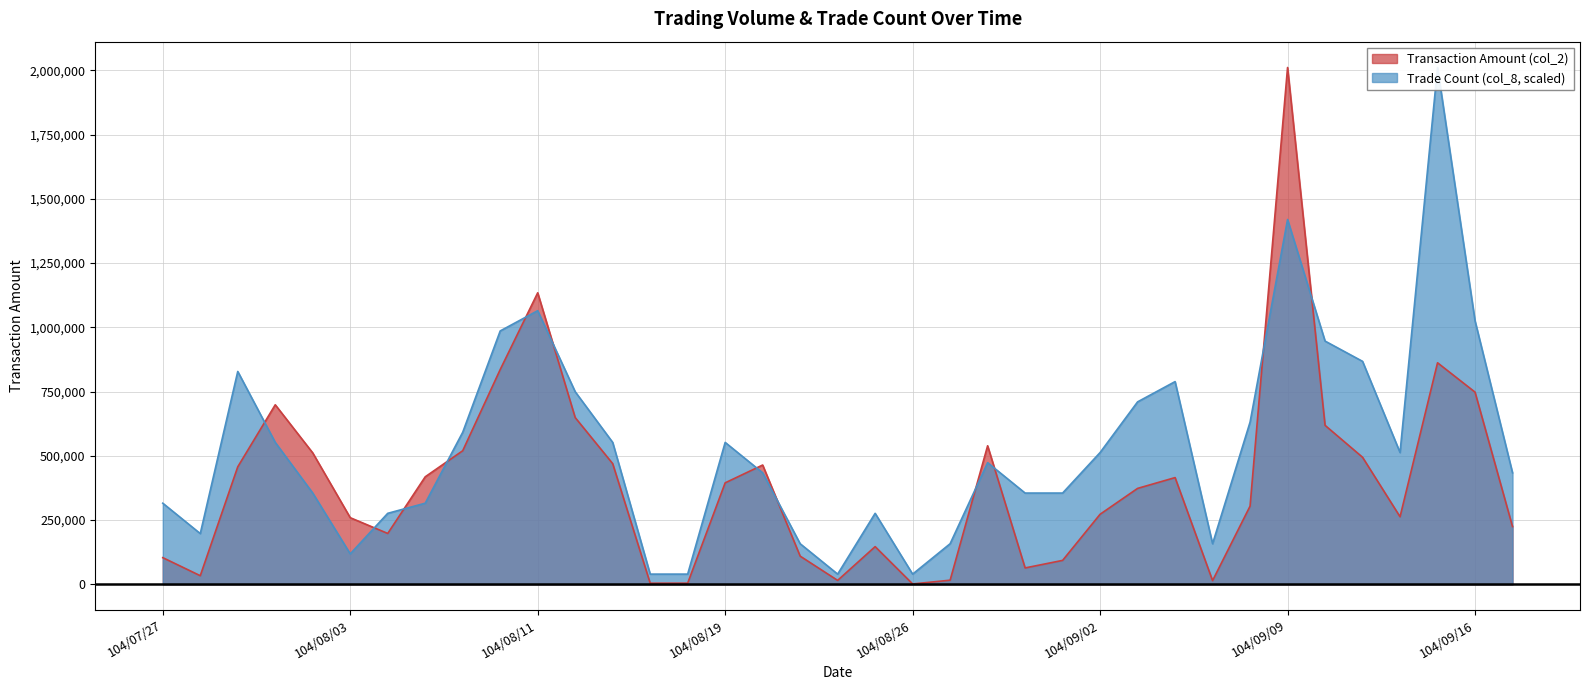

Count the number of categories in the chart.

37